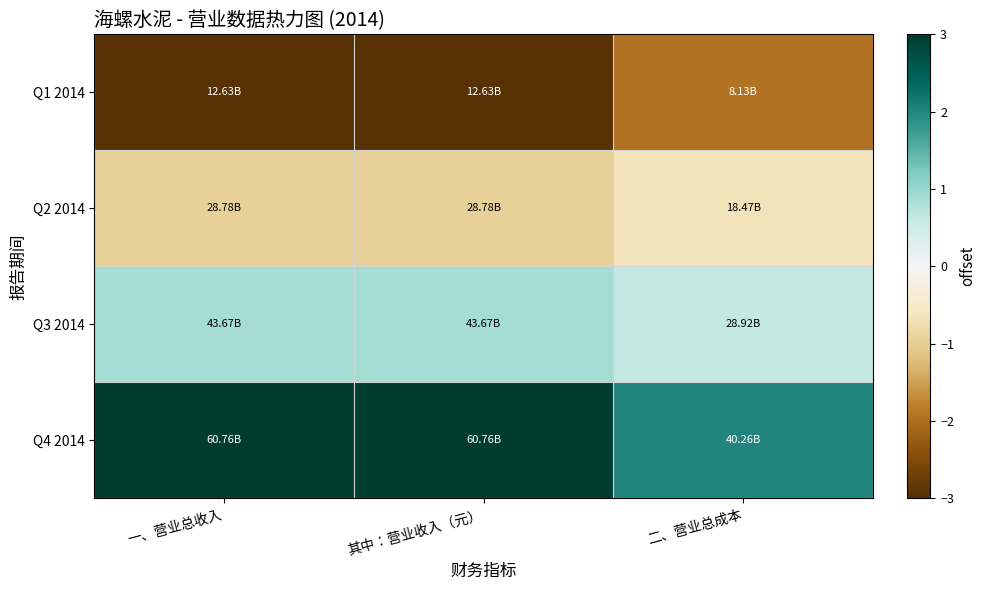

At which category does the chart reach its peak across all series?

一、营业总收入